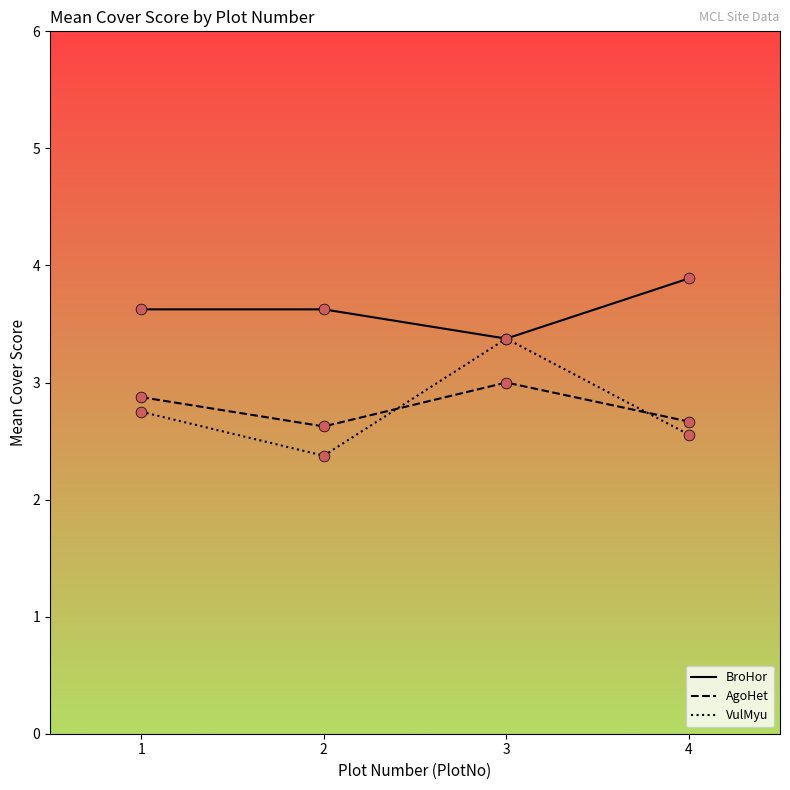

At how many categories does at least one series exceed 3?

4